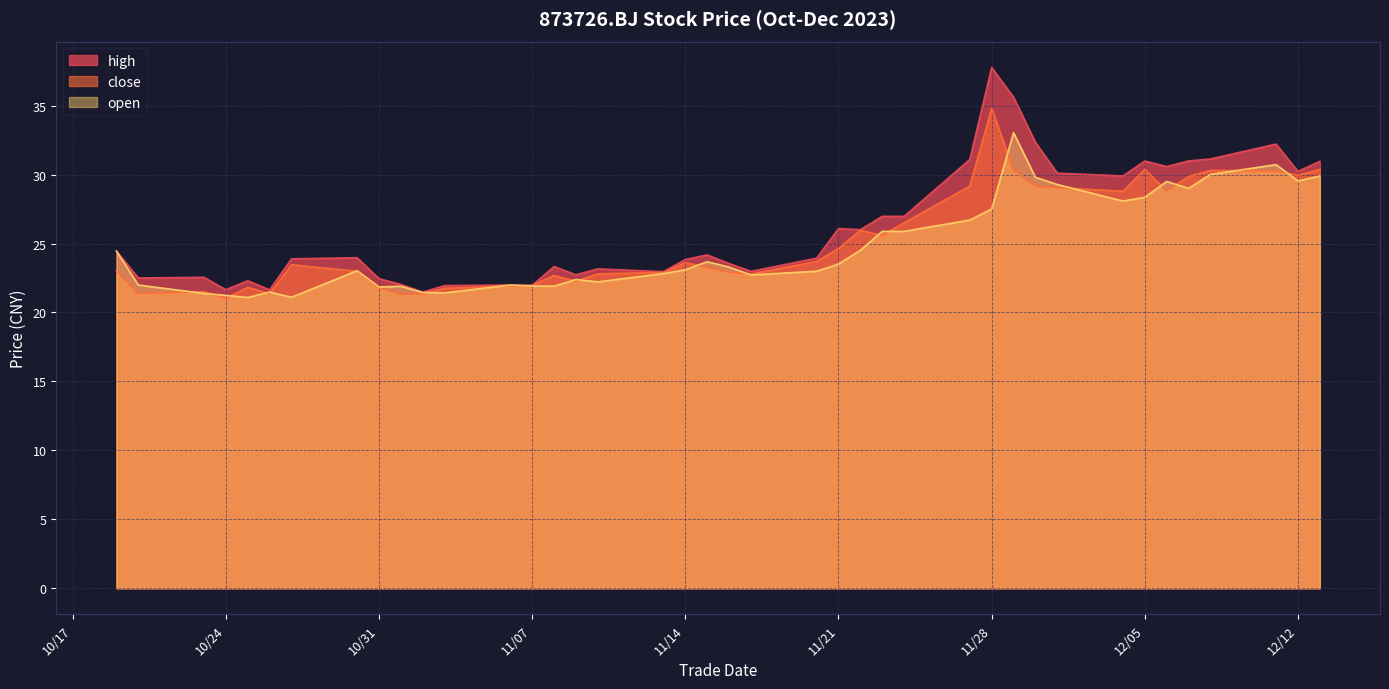

Is the value of open at 2023/10/27 greater than the value of close at 2023/11/02?

No